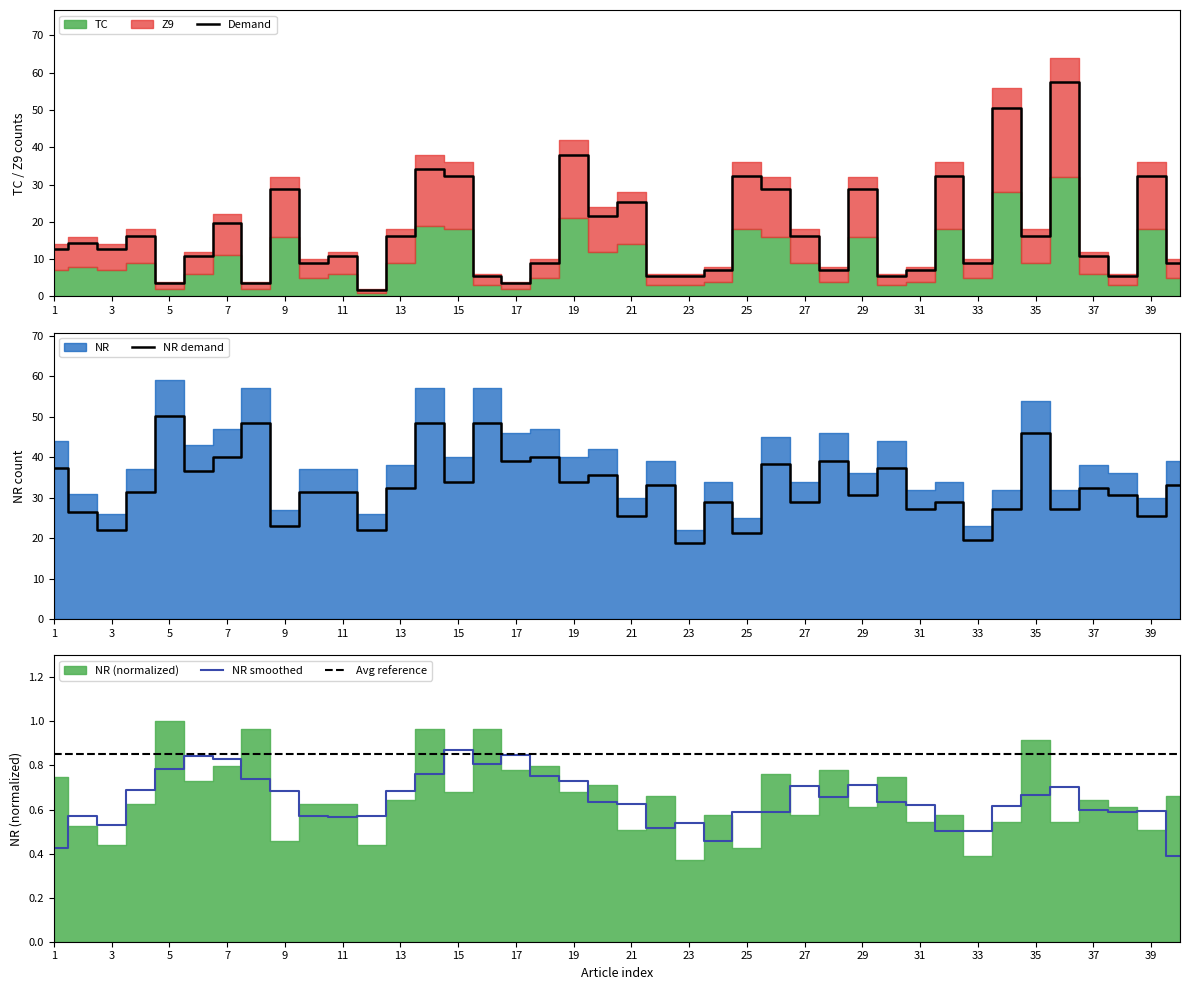

Which series has the largest total across all categories?

NR demand